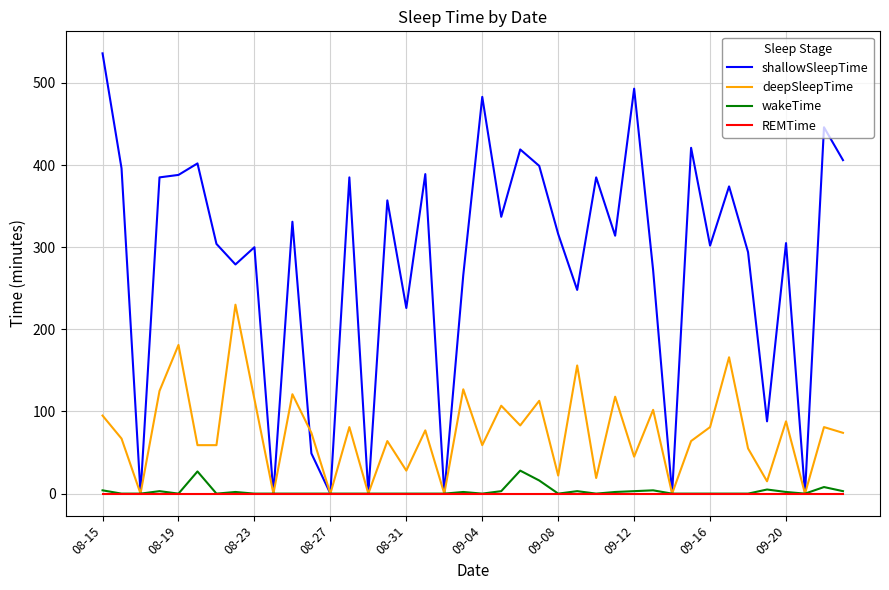

Which series has the largest total across all categories?

shallowSleepTime